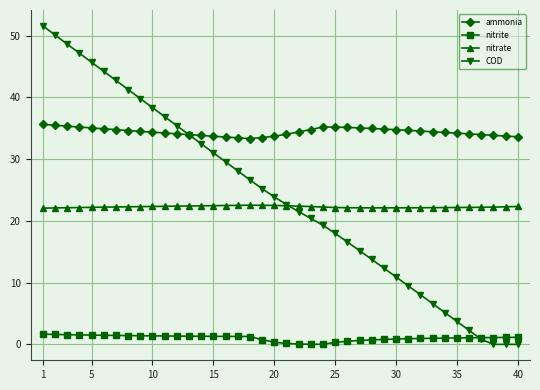

Which series has the largest range (max minus min)?

COD